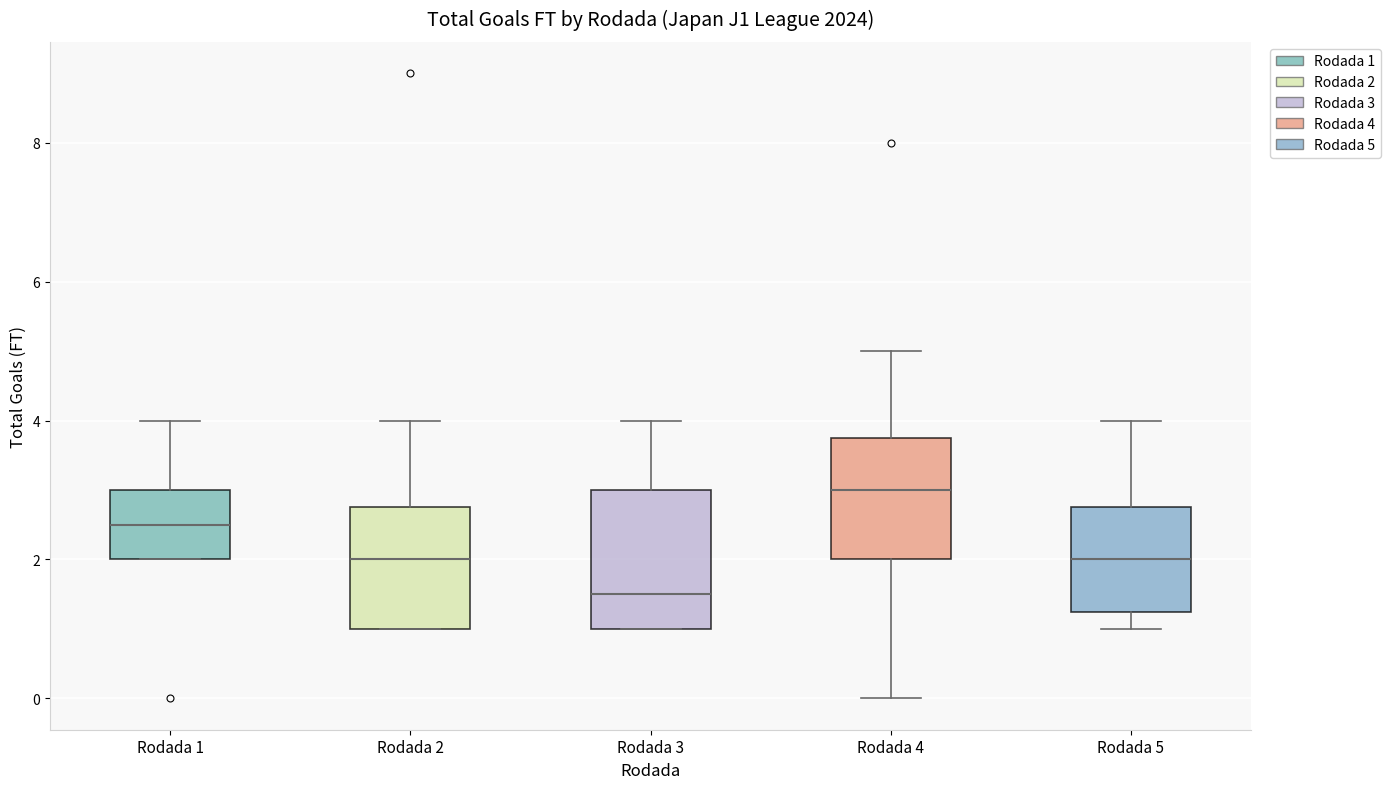

Reading left to right, transcribe this box plot: for each box, give where its median line is, the range the box spans, and where its two whiskers end, as read against the y-axis. The values are not printed on the chart, so give them approximately, as read against the axis.

Rodada 1: median 2.6, box 2.0 to 3.0, whiskers 2.0 to 4.0
Rodada 2: median 2.0, box 1.0 to 2.8, whiskers 1.0 to 4.0
Rodada 3: median 1.6, box 1.0 to 3.0, whiskers 1.0 to 4.0
Rodada 4: median 3.0, box 2.0 to 3.8, whiskers 0.0 to 5.0
Rodada 5: median 2.0, box 1.2 to 2.8, whiskers 1.0 to 4.0